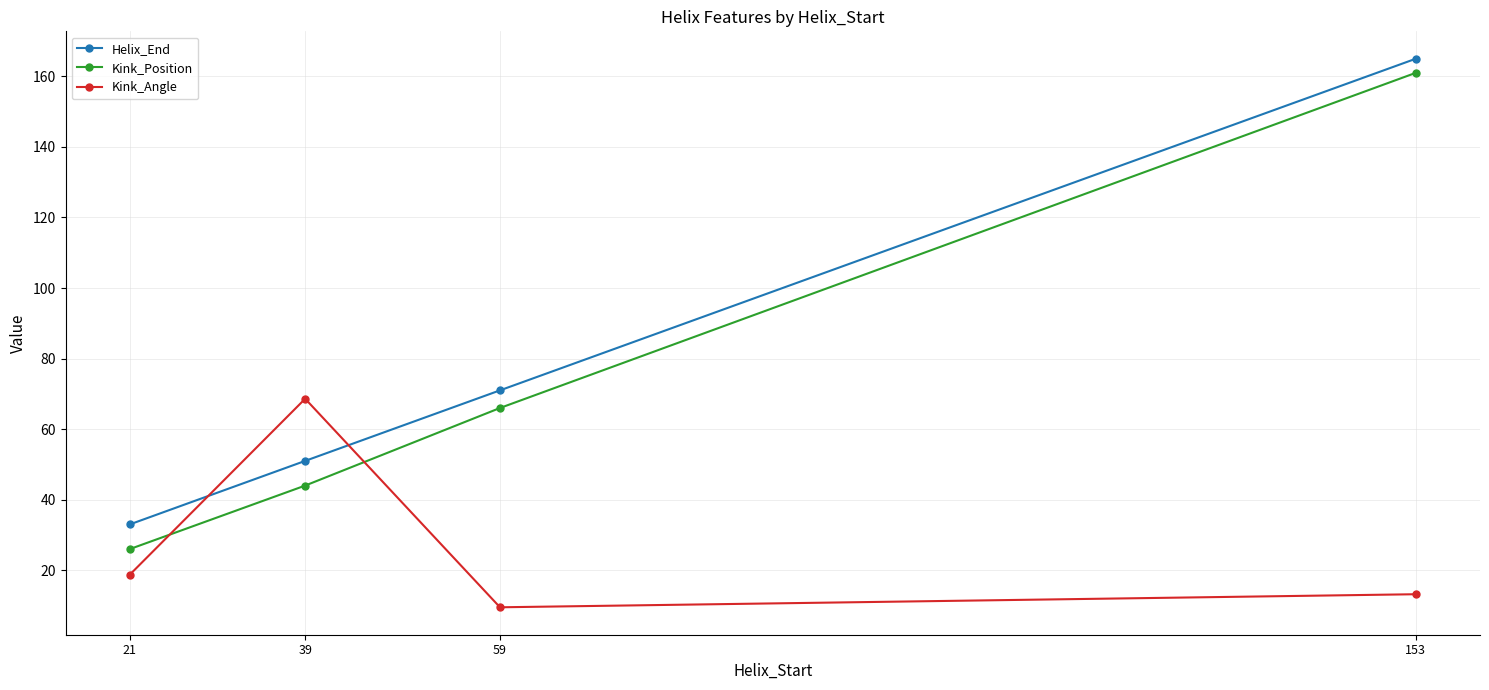

At which category does Kink_Angle reach its first local valley?

59